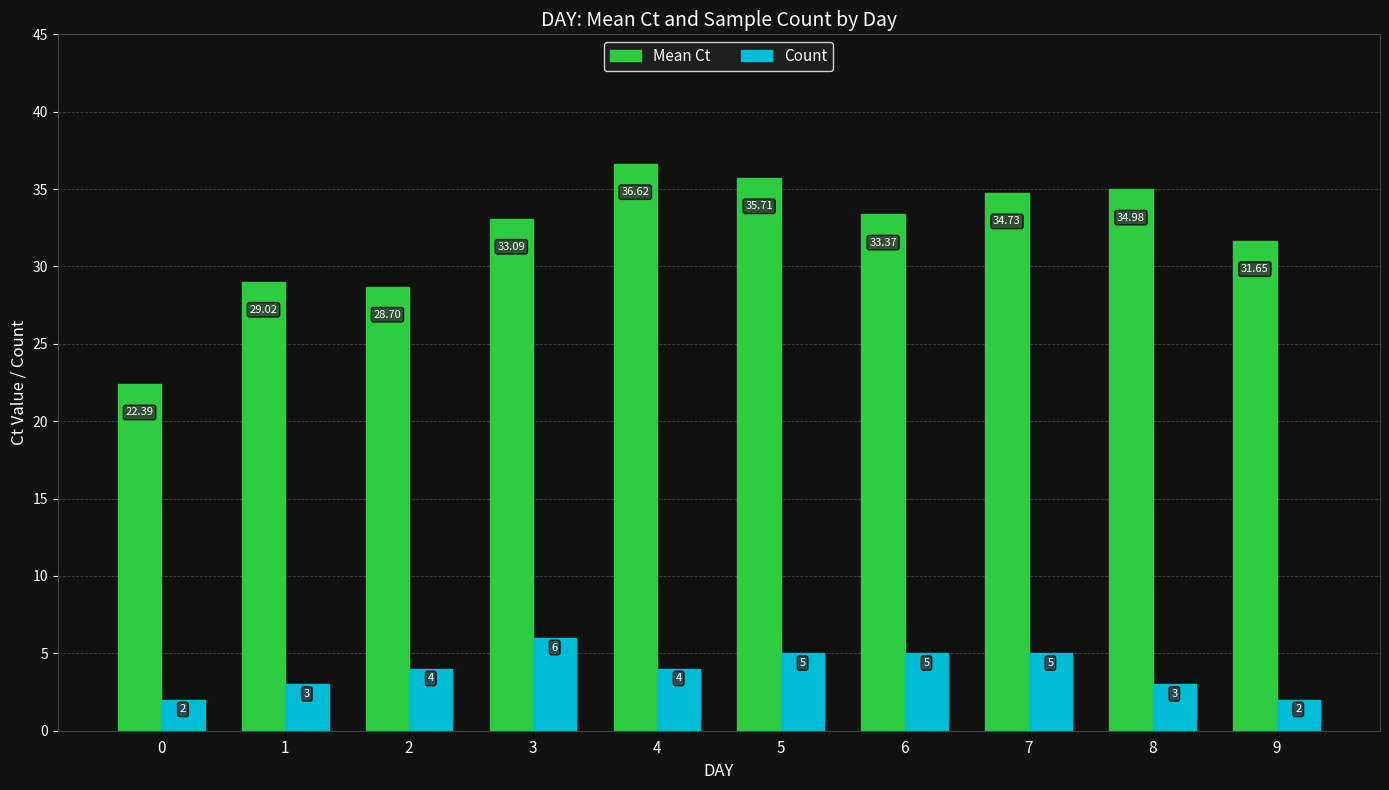

What is the lowest value of the Mean Ct series?

22.4